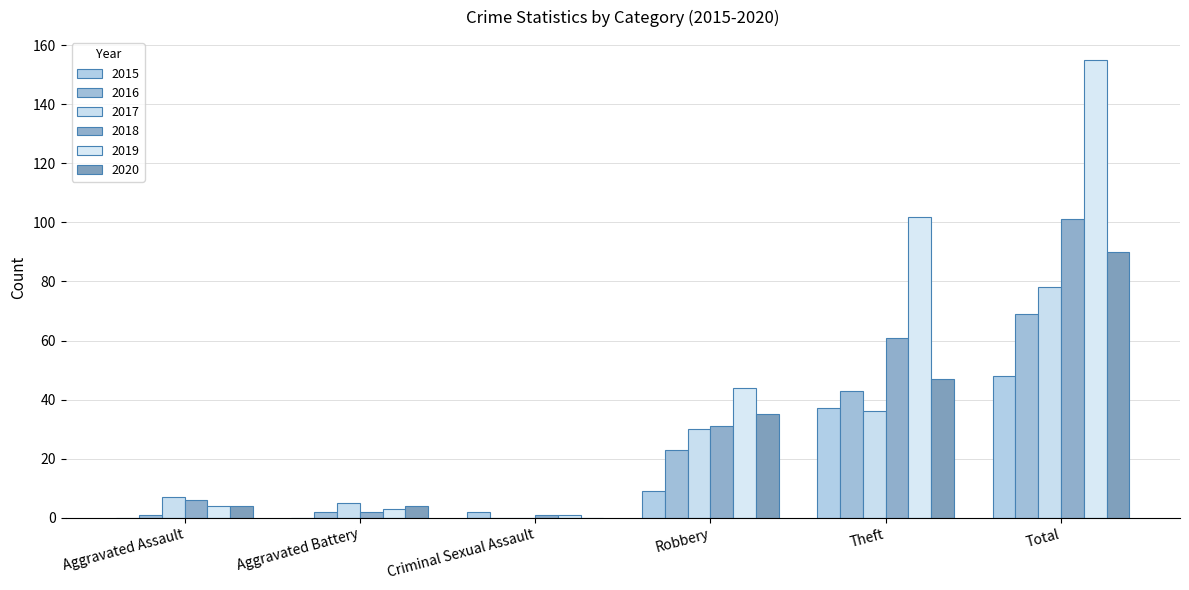

Reading left to right, extract all data points from this chart.

2015: Aggravated Assault=0	Aggravated Battery=0	Criminal Sexual Assault=2	Robbery=9	Theft=37	Total=48
2016: Aggravated Assault=1	Aggravated Battery=2	Criminal Sexual Assault=0	Robbery=23	Theft=43	Total=69
2017: Aggravated Assault=7	Aggravated Battery=5	Criminal Sexual Assault=0	Robbery=30	Theft=36	Total=78
2018: Aggravated Assault=6	Aggravated Battery=2	Criminal Sexual Assault=1	Robbery=31	Theft=61	Total=101
2019: Aggravated Assault=4	Aggravated Battery=3	Criminal Sexual Assault=1	Robbery=44	Theft=102	Total=155
2020: Aggravated Assault=4	Aggravated Battery=4	Criminal Sexual Assault=0	Robbery=35	Theft=47	Total=90